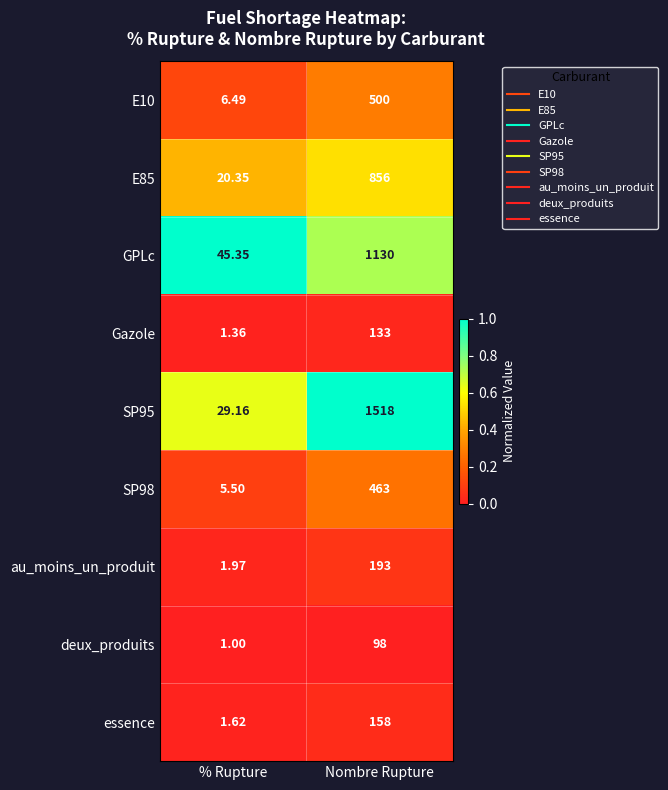

At which category is the sum across all series the highest?

Nombre Rupture